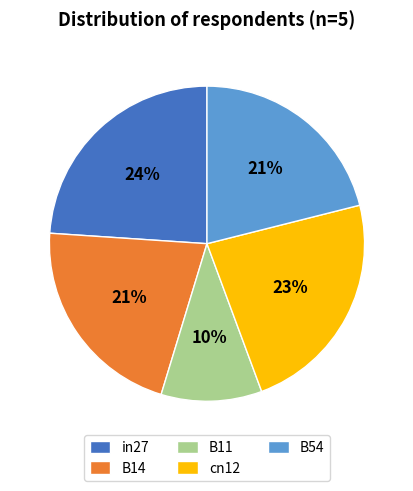

Does B54 represent more than half of the total?

No